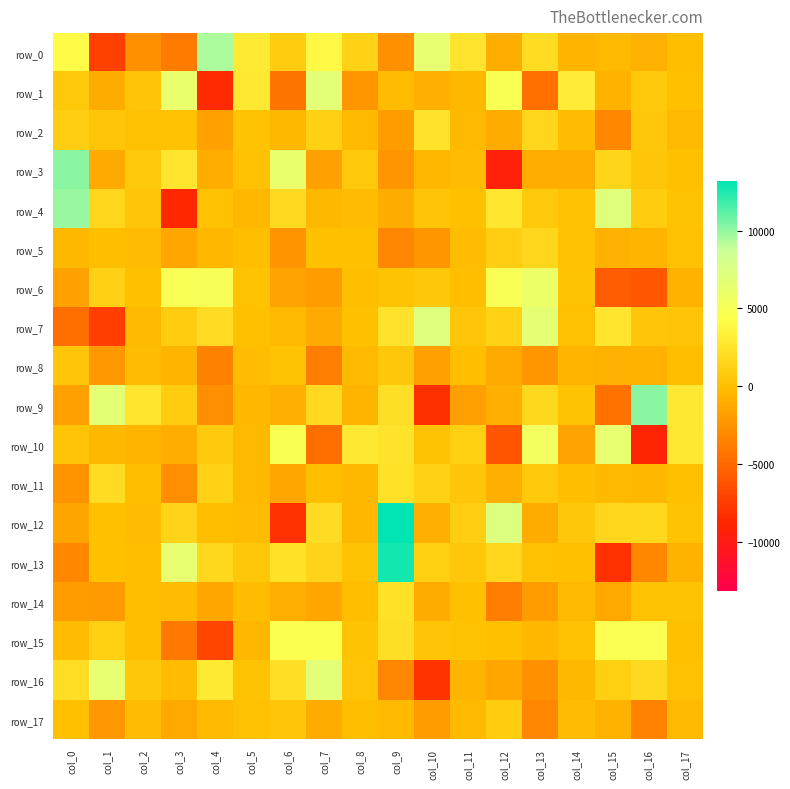

How many data points in row_3 are less than 93?

9